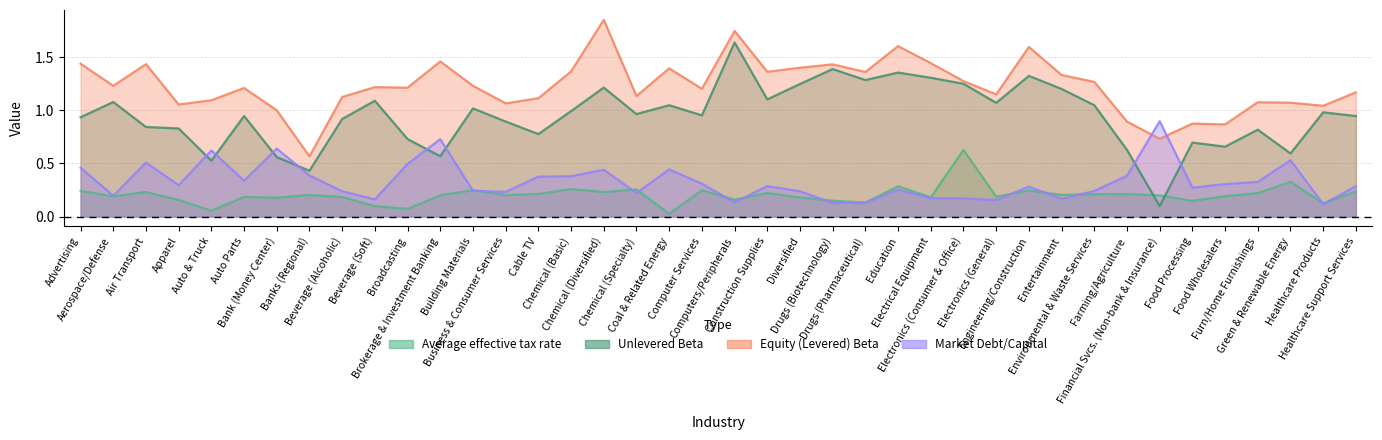

What is the label of the 21st point from the left?

Computers/Peripherals